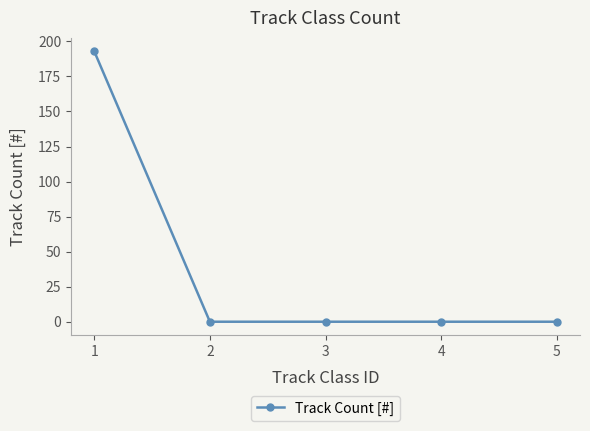

Is it true that the value at 2 is 0?

True